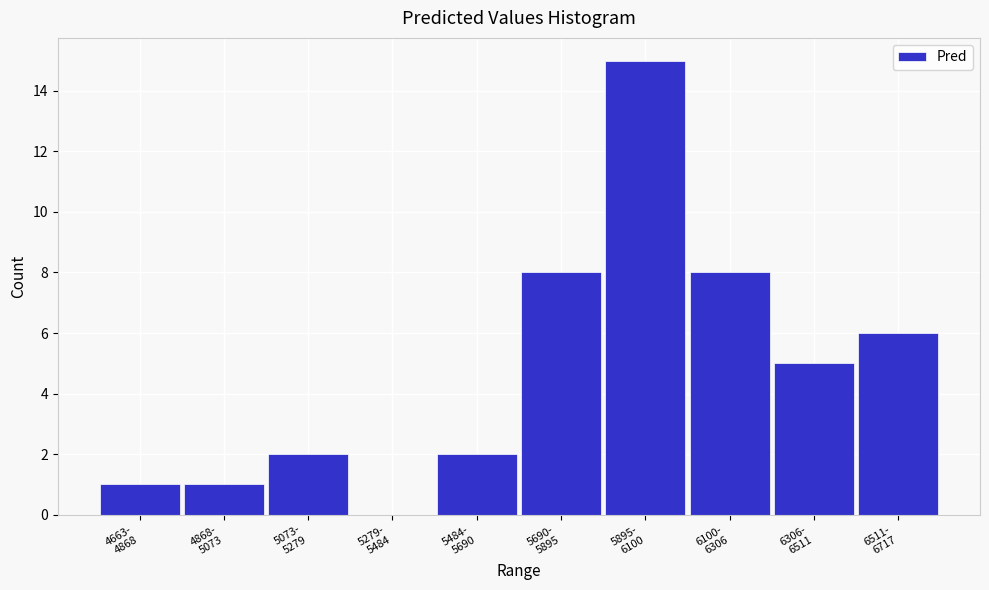

What is the sum of all values?

48